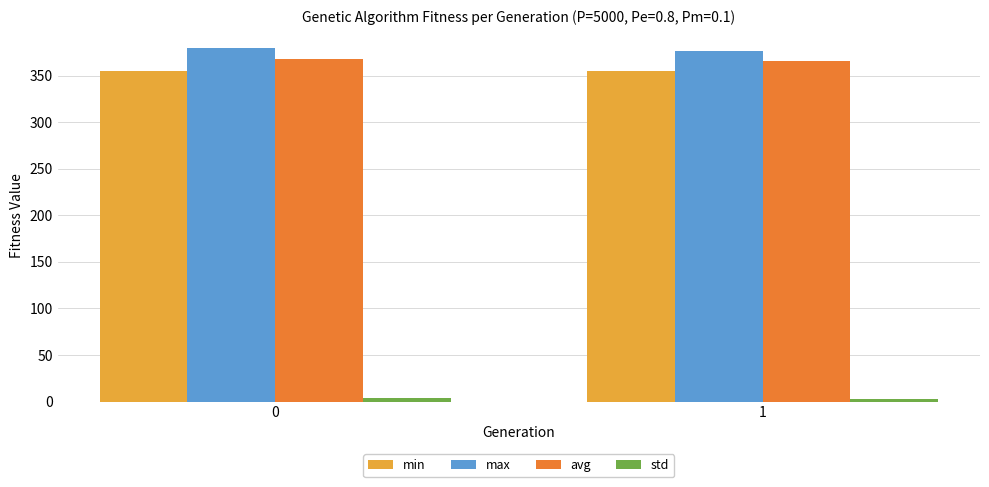

What is the maximum value shown in the chart?

380.1